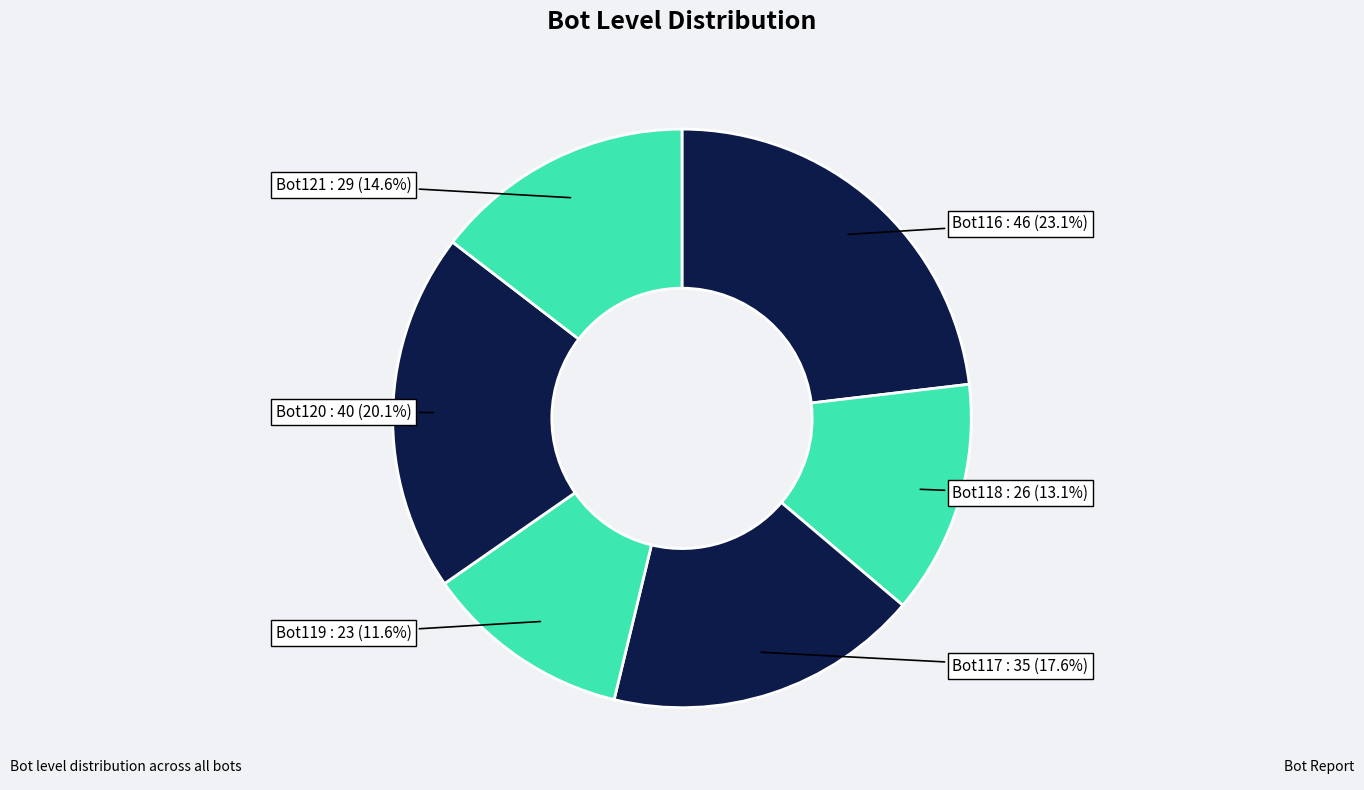

Rank the categories by value from lowest to highest.

Bot119, Bot118, Bot121, Bot117, Bot120, Bot116